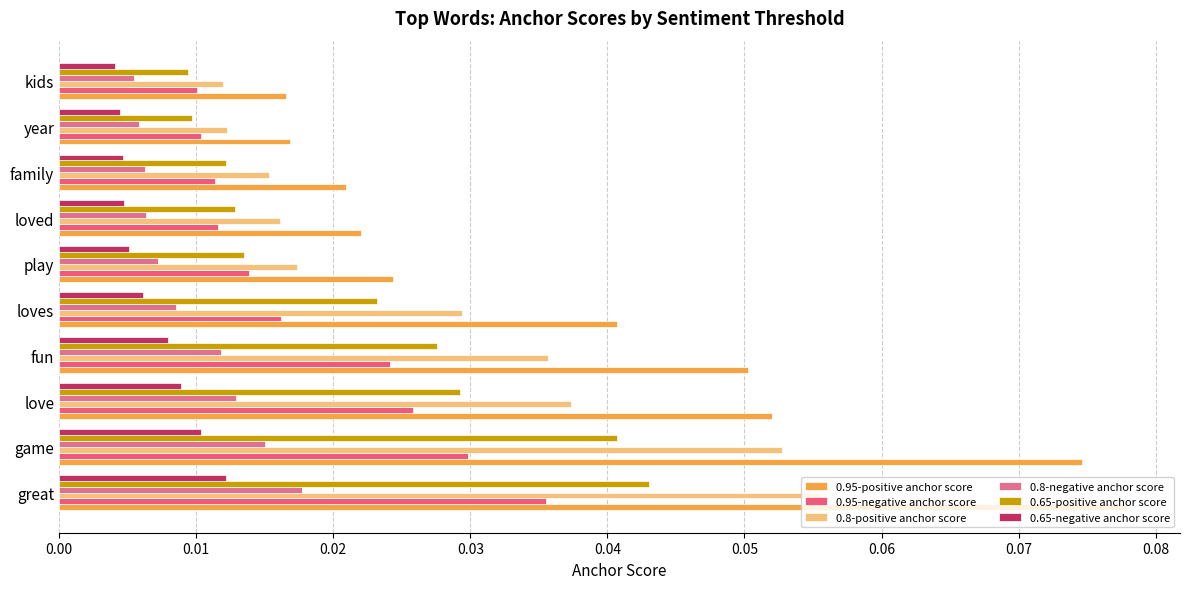

At how many categories does at least one series exceed 0?

10